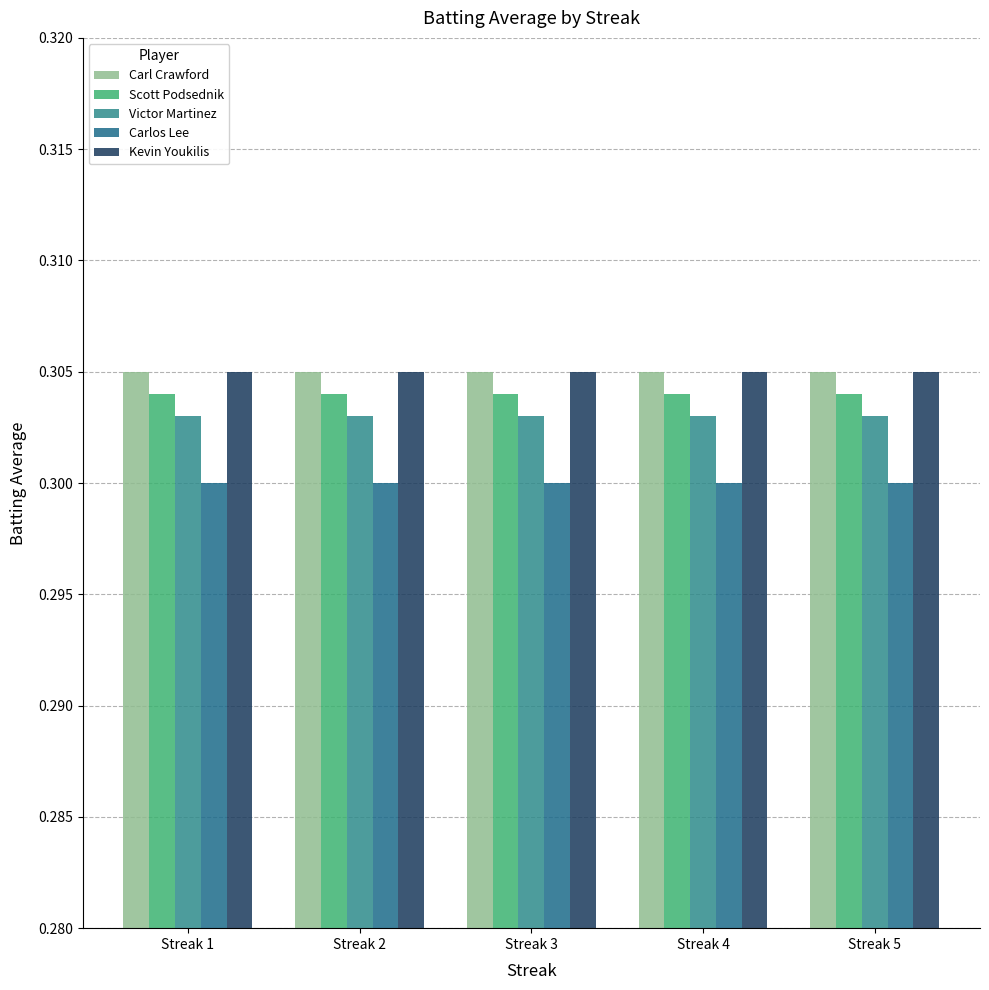

Which series changed the most between Streak 4 and Streak 5?

Carl Crawford